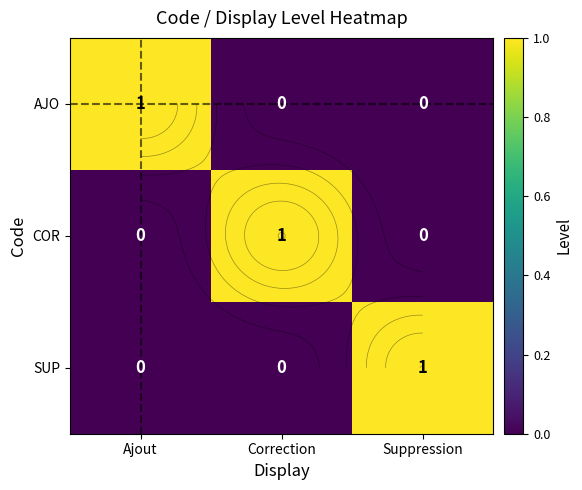

What is the highest value of the SUP series?

1